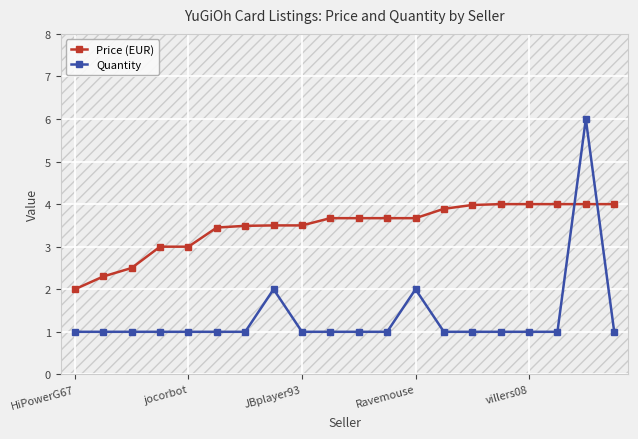

Reading left to right, list all the values displayed in this chart.

Price (EUR): 2.0	2.3	2.5	3.0	3.0	3.5	3.5	3.5	3.5	3.7	3.7	3.7	3.7	3.9	4.0	4.0	4.0	4.0	4.0	4.0
Quantity: 1.0	1.0	1.0	1.0	1.0	1.0	1.0	2.0	1.0	1.0	1.0	1.0	2.0	1.0	1.0	1.0	1.0	1.0	6.0	1.0